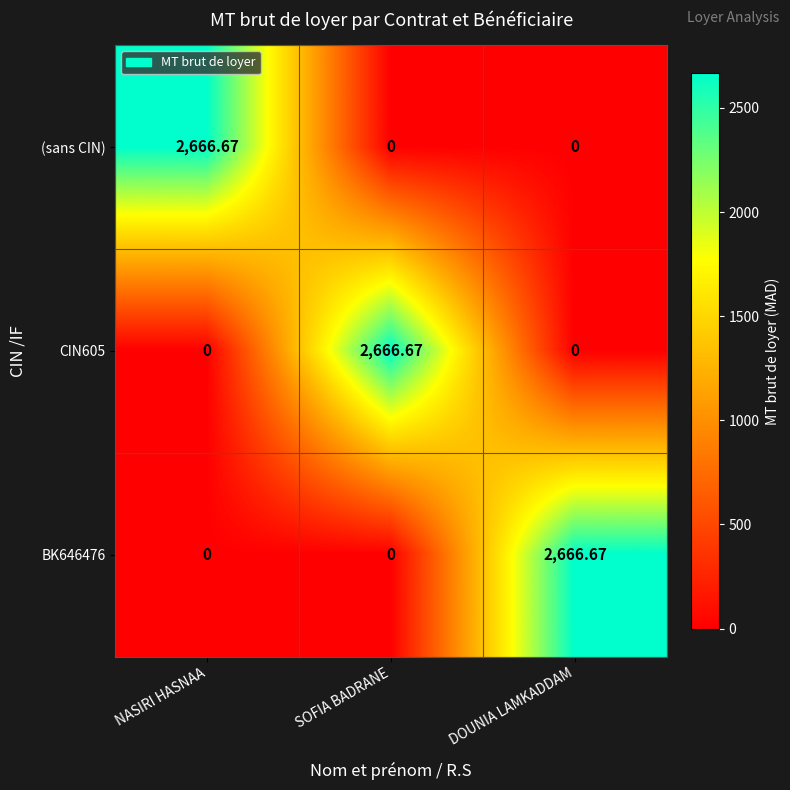

Is the value of (sans CIN) at SOFIA BADRANE greater than the value of BK646476 at DOUNIA LAMKADDAM?

No